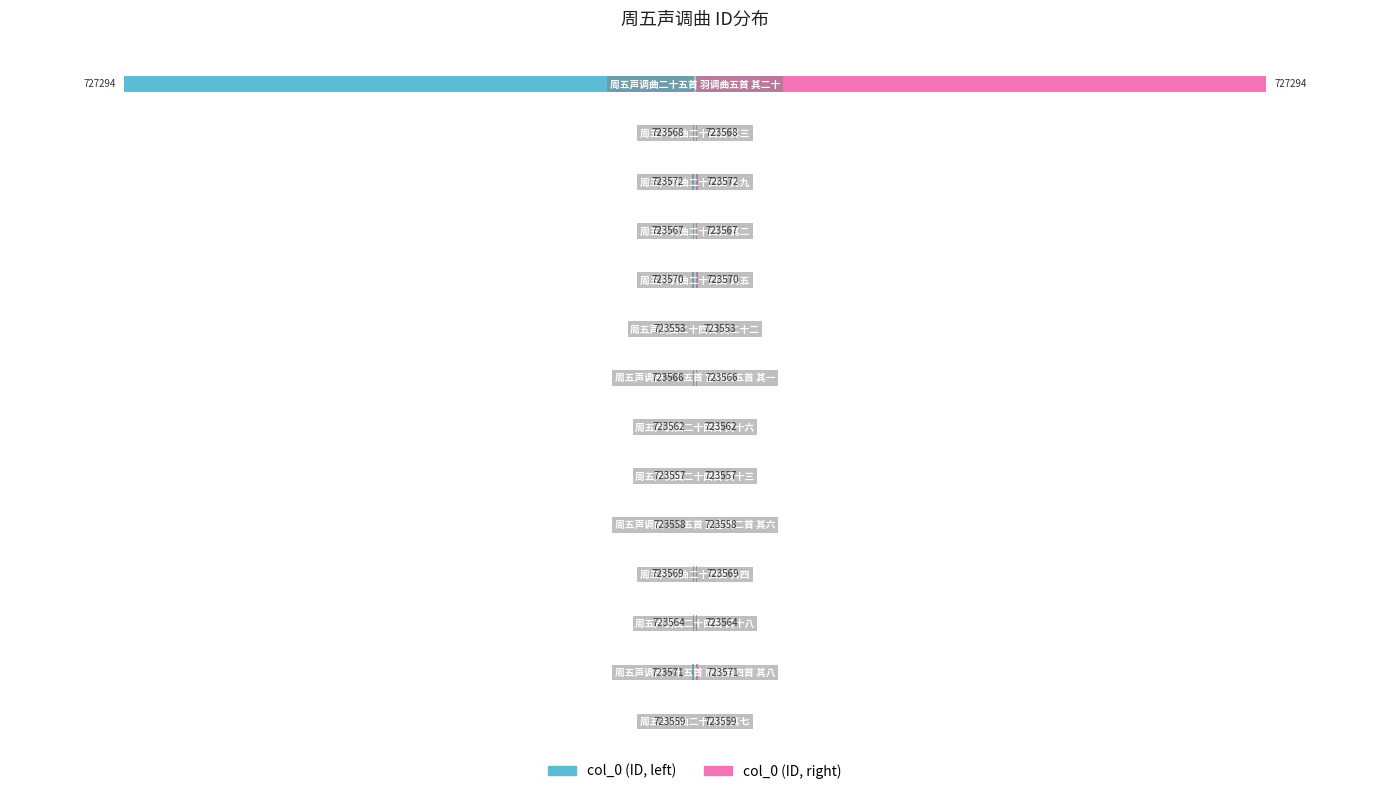

How many bars are there in each group?

2